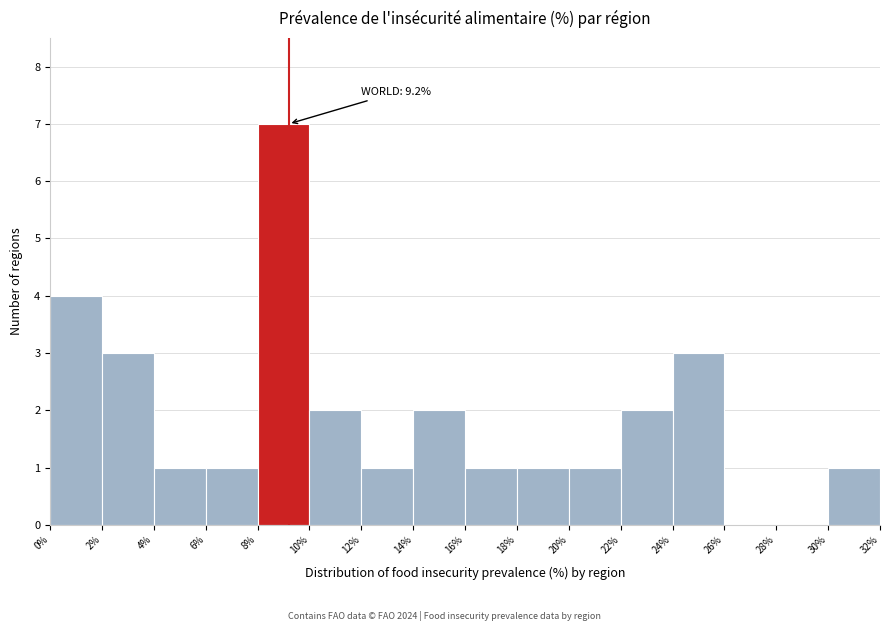

Over which range of the x-axis is the bar tallest?

8% to 10%